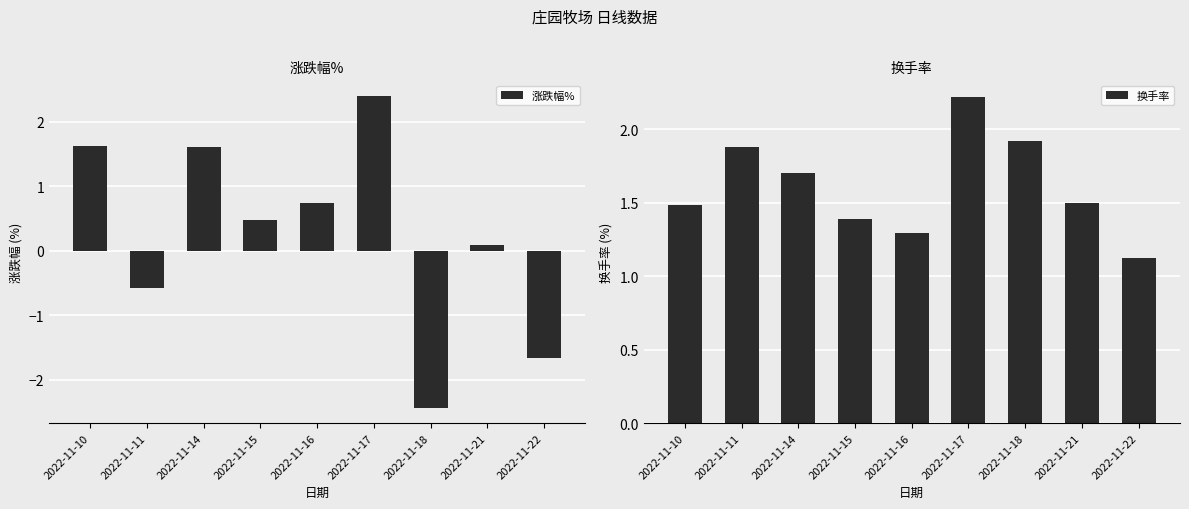

Which series has the widest spread of values?

涨跌幅%